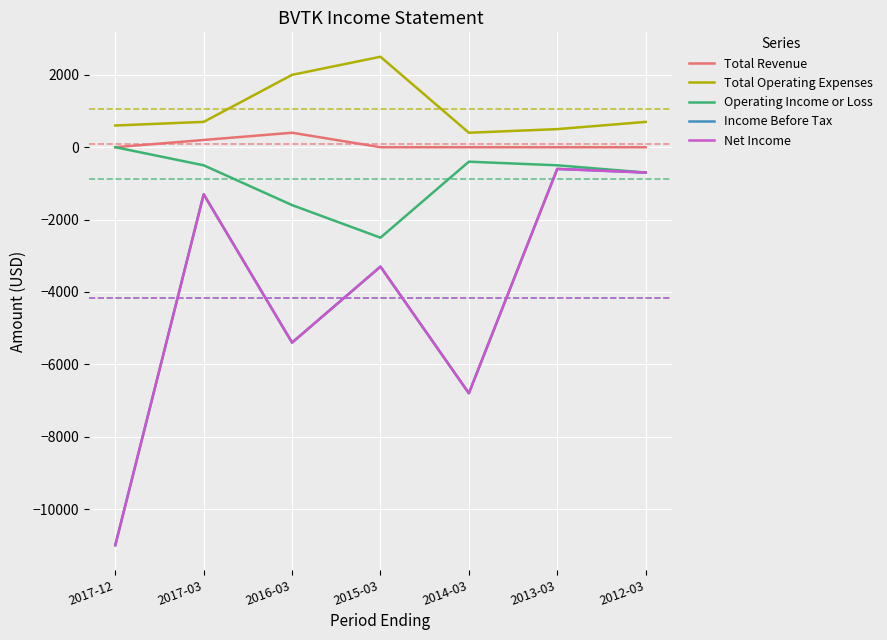

Does the chart display data point markers on the line(s)?

No